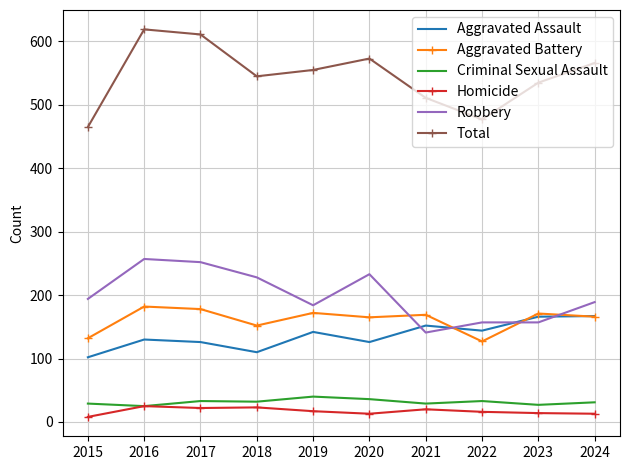

What is the total value across all series at 2021?

1022